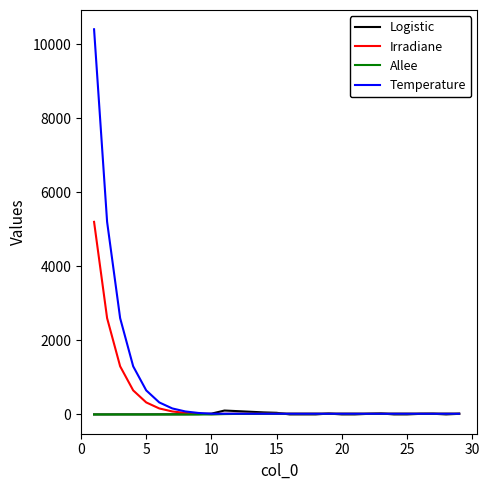

How many categories are shown in the chart?

29